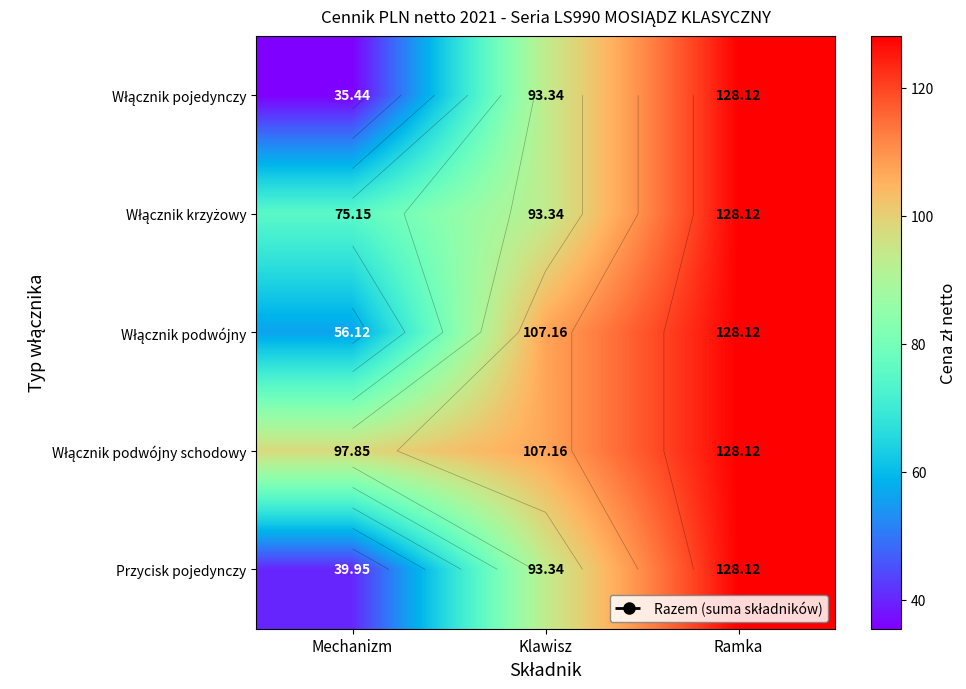

What is the sum of the Włącznik podwójny values at Klawisz and Ramka?

235.3